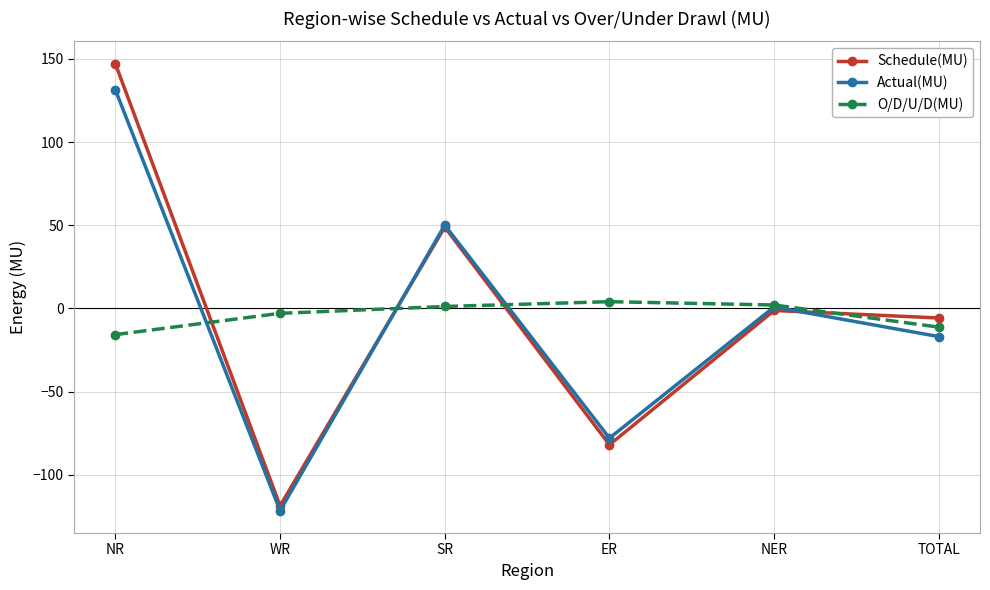

What is the maximum value shown in the chart?

147.1